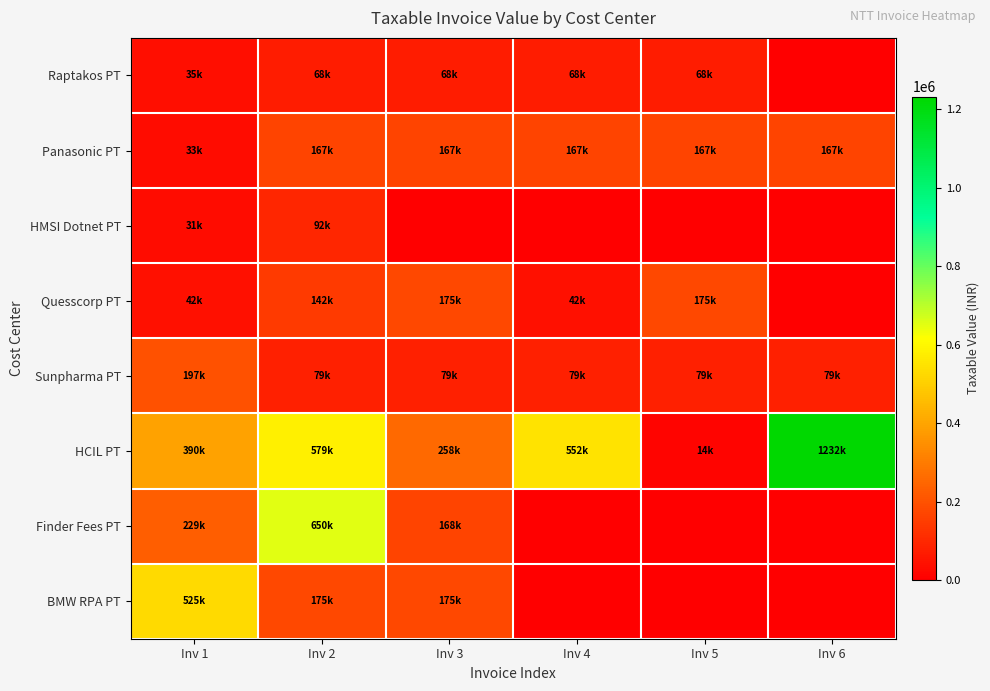

Which series has the widest spread of values?

HCIL PT